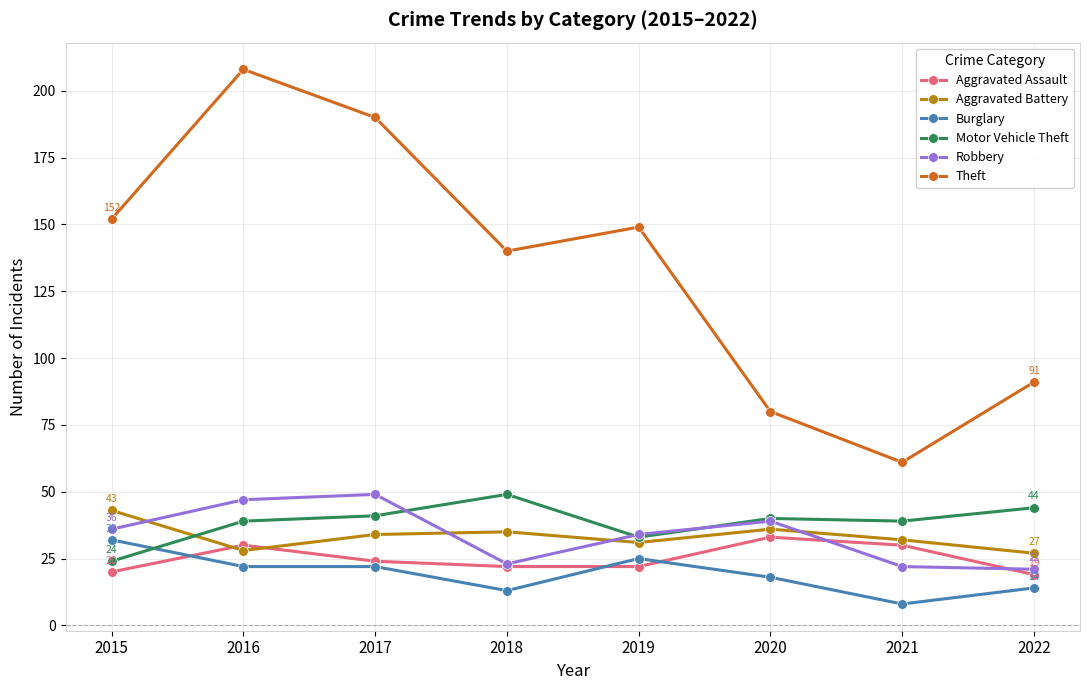

Where do Aggravated Assault and Burglary first cross each other?

2015 and 2016